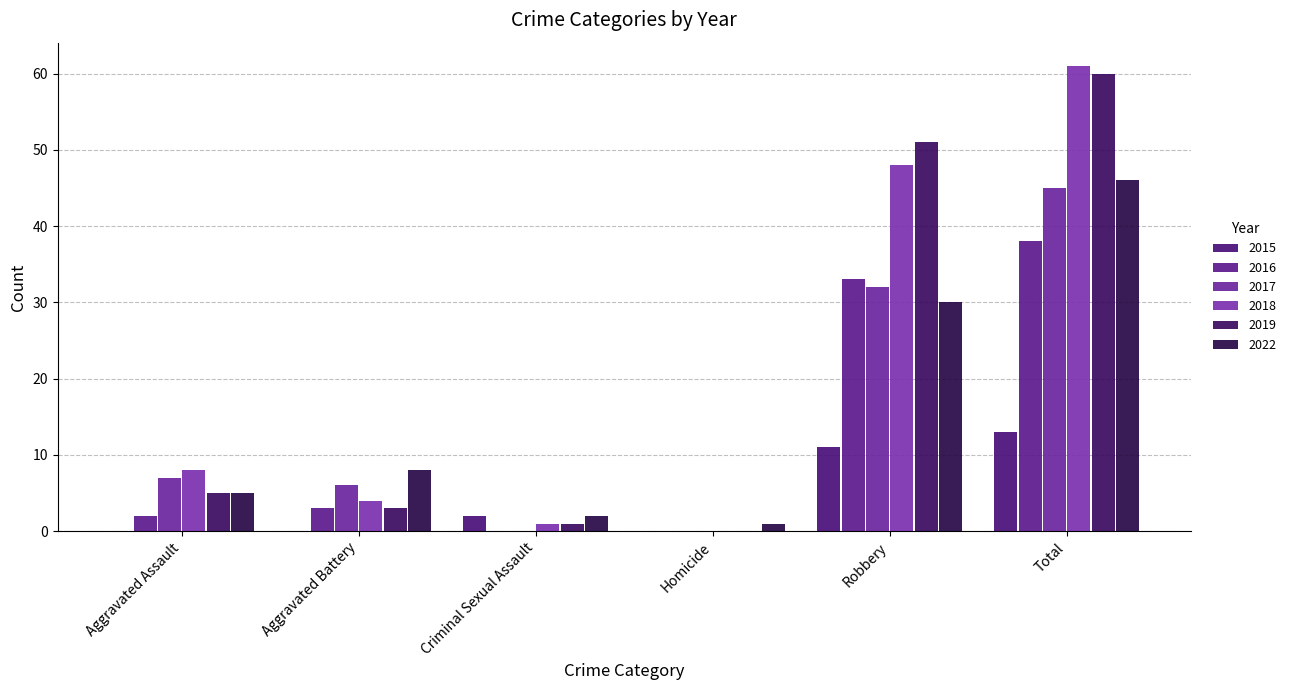

What is the difference between the maximum and minimum values in the 2022 series?

45